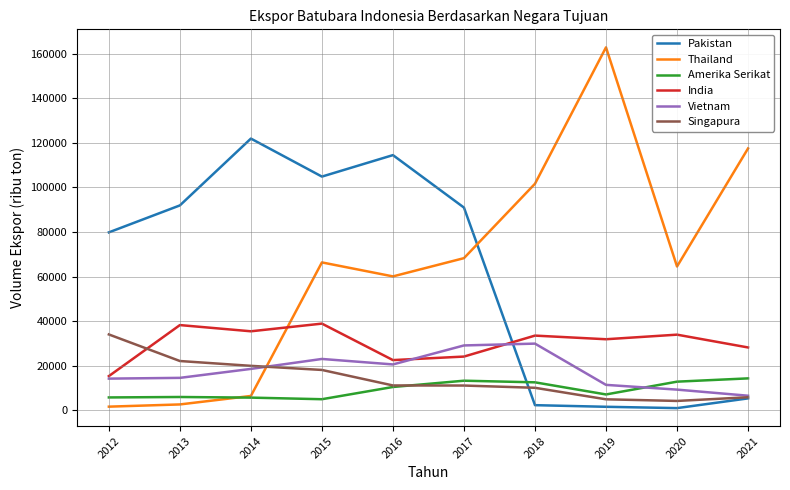

Where do India and Pakistan first cross each other?

2017 and 2018